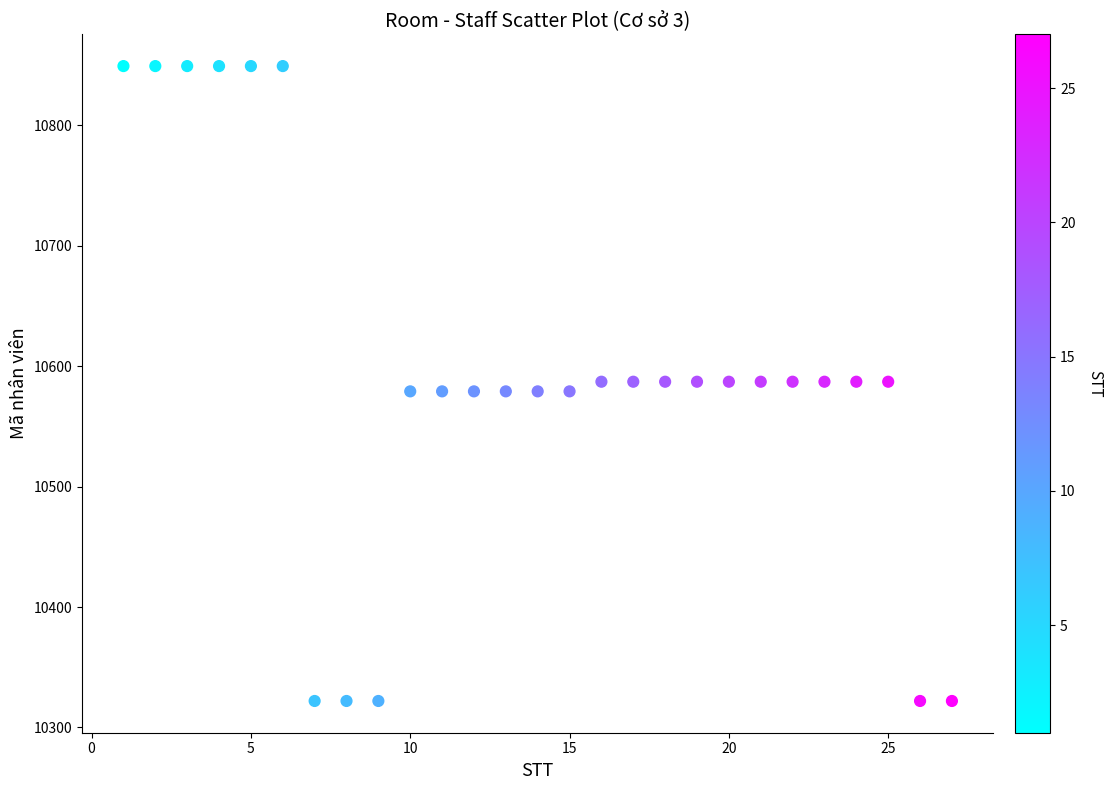

What is the range of X values (max minus min)?

26